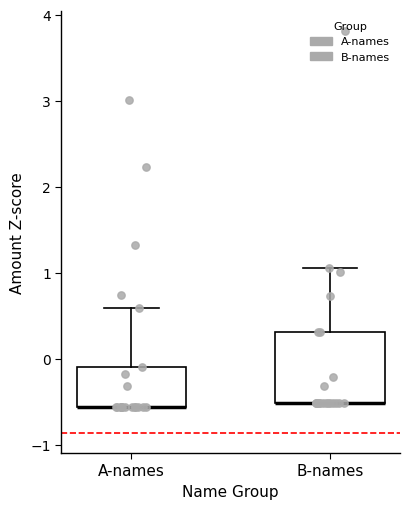

Where is the upper edge of the box for B-names on the y-axis? The values are not printed on the chart, so give them approximately, as read against the axis.

0.3